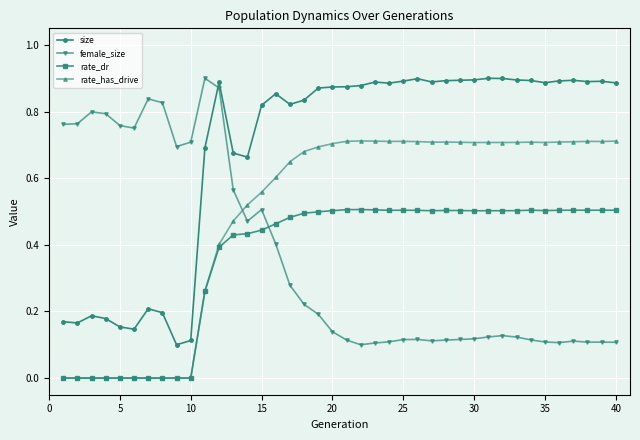

How many lines are shown in the chart?

4